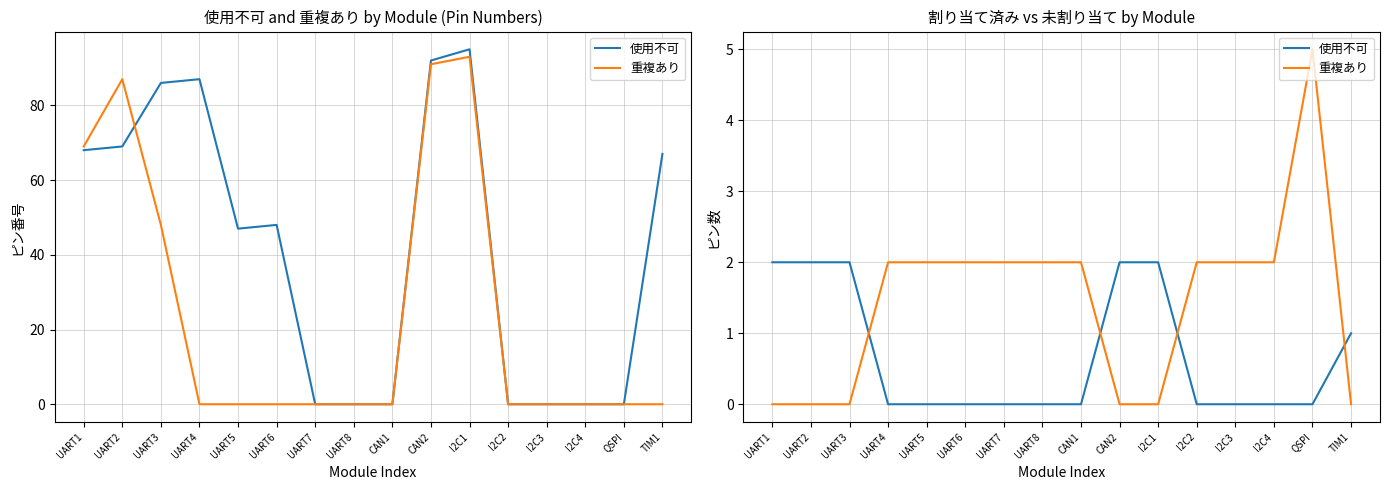

Between which two adjacent categories do 重複あり and 使用不可 first intersect?

UART3 and UART4